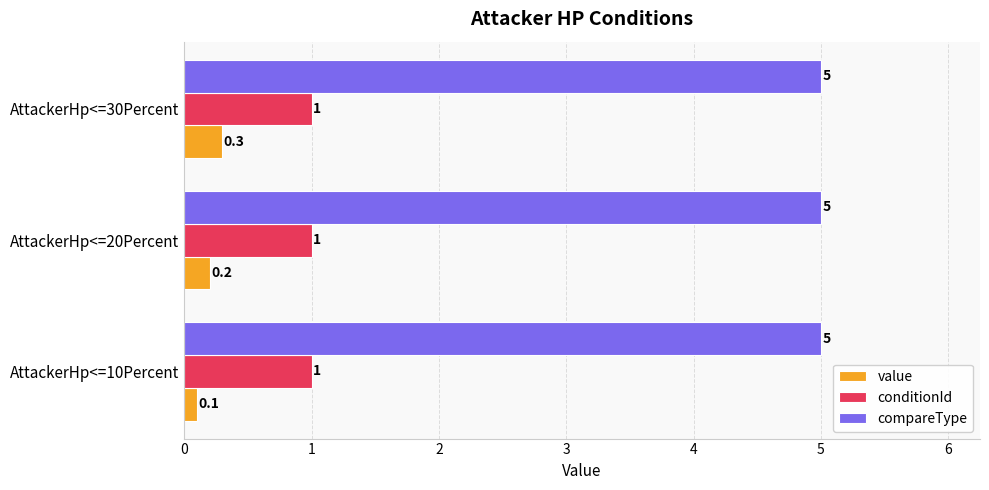

Rank the series by their maximum value, from lowest to highest.

value, conditionId, compareType